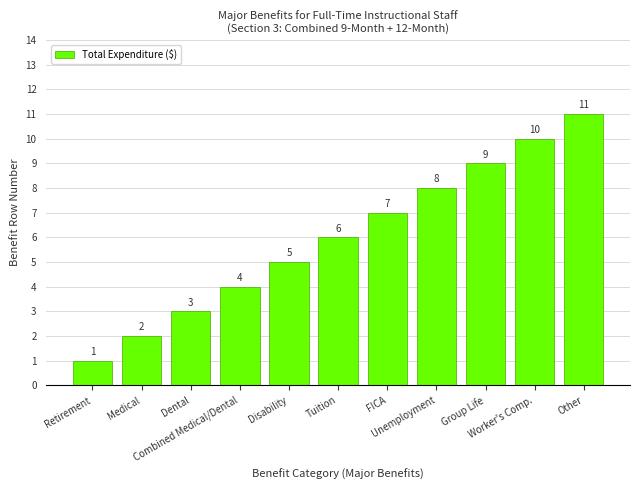

Count the values in the range 3 to 9.

7